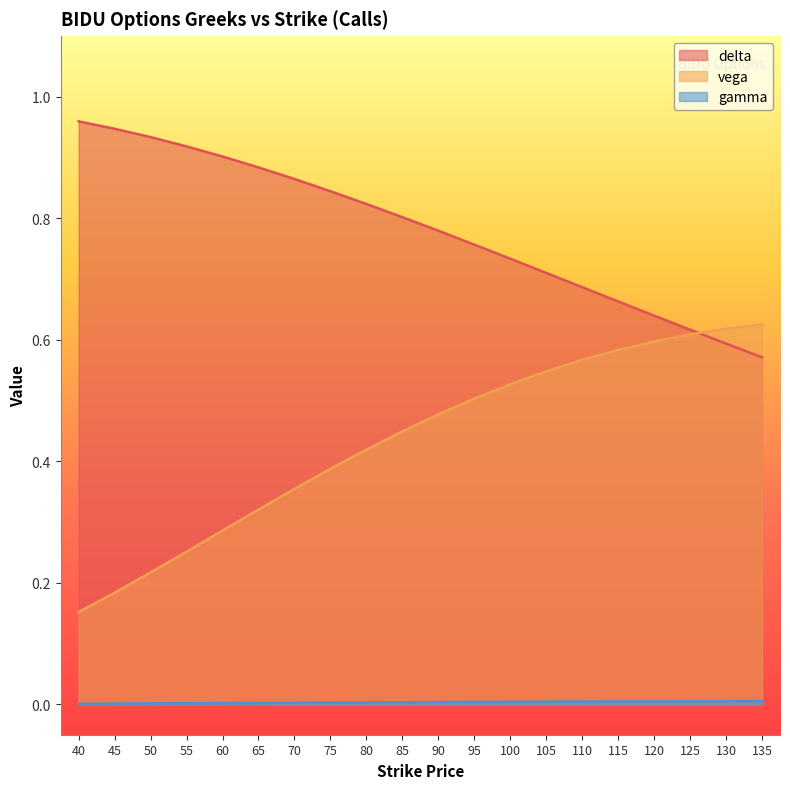

Which has a higher value, 100 or 85?

85